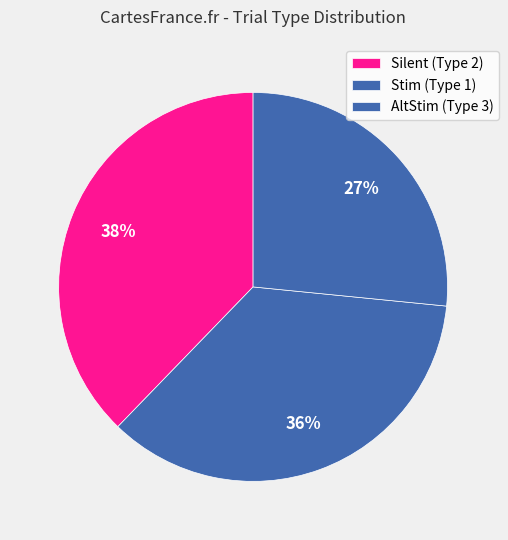

How many segments does this pie chart have?

3